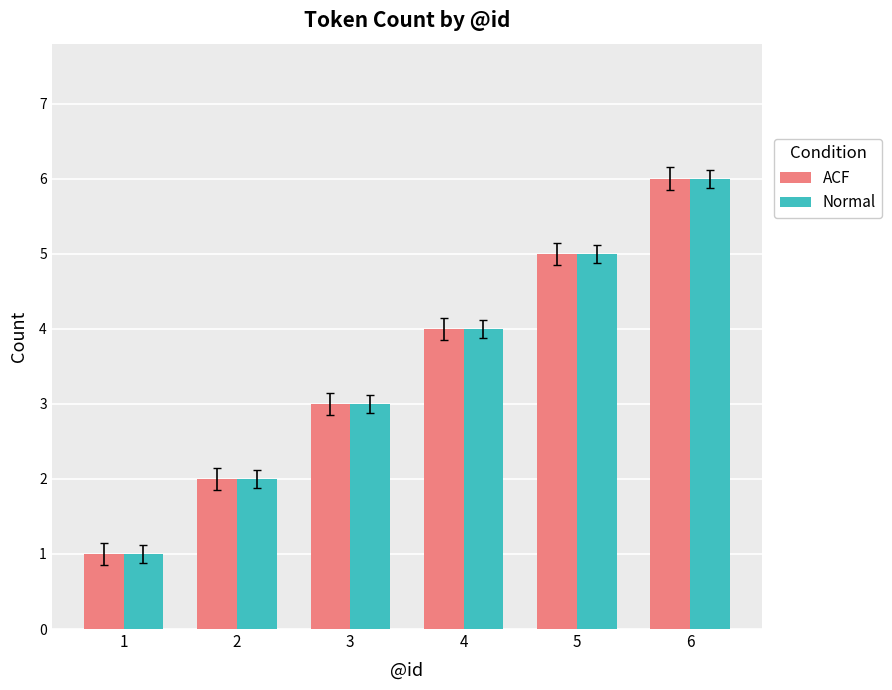

What are all the series names shown in the legend?

ACF, Normal